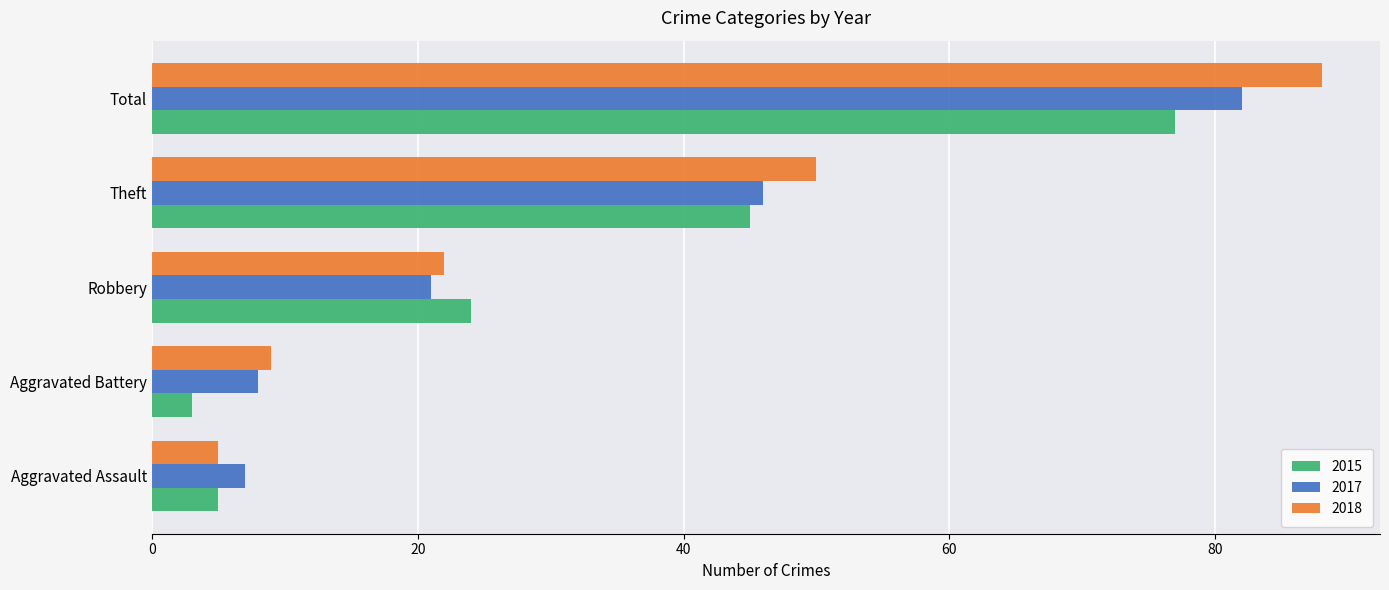

Which series has the widest spread of values?

2018